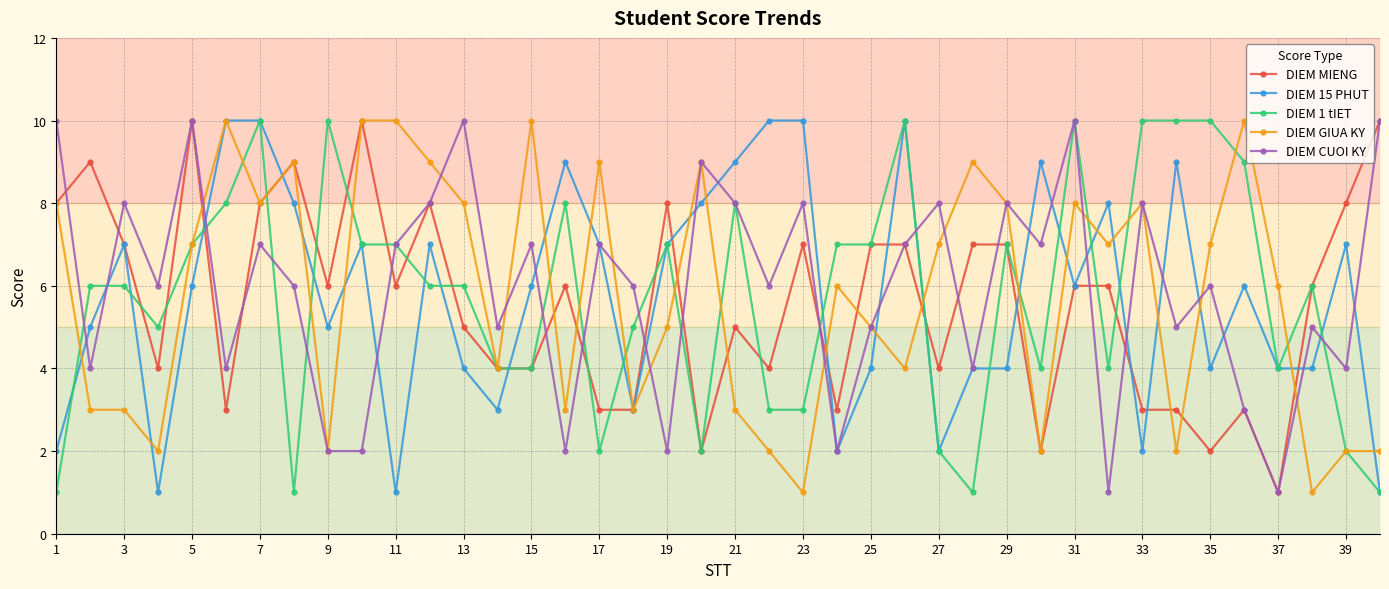

How many distinct data groups are displayed?

5